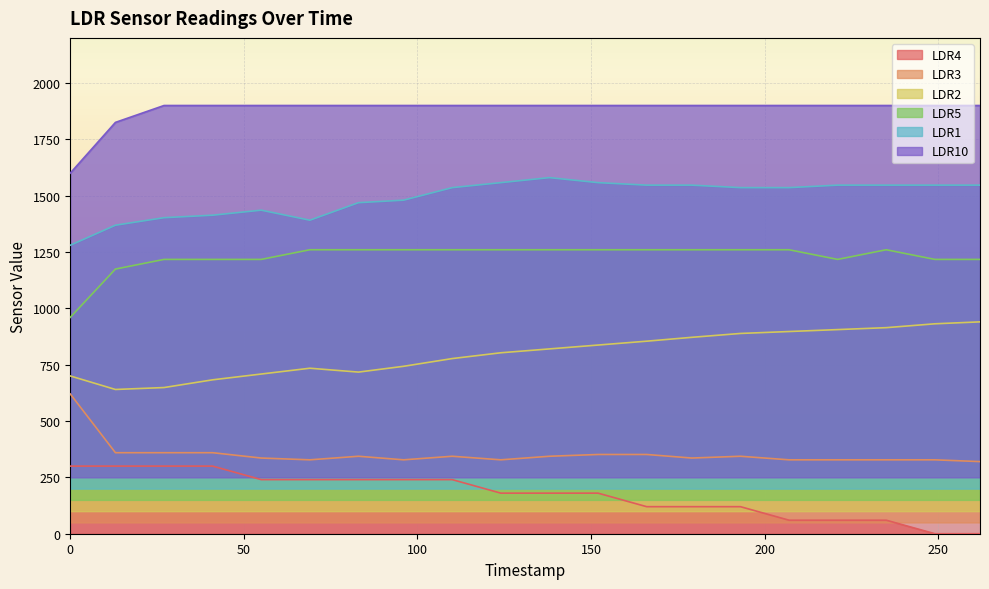

What is the sum of the LDR10 values at 0 and 96?

3500.0